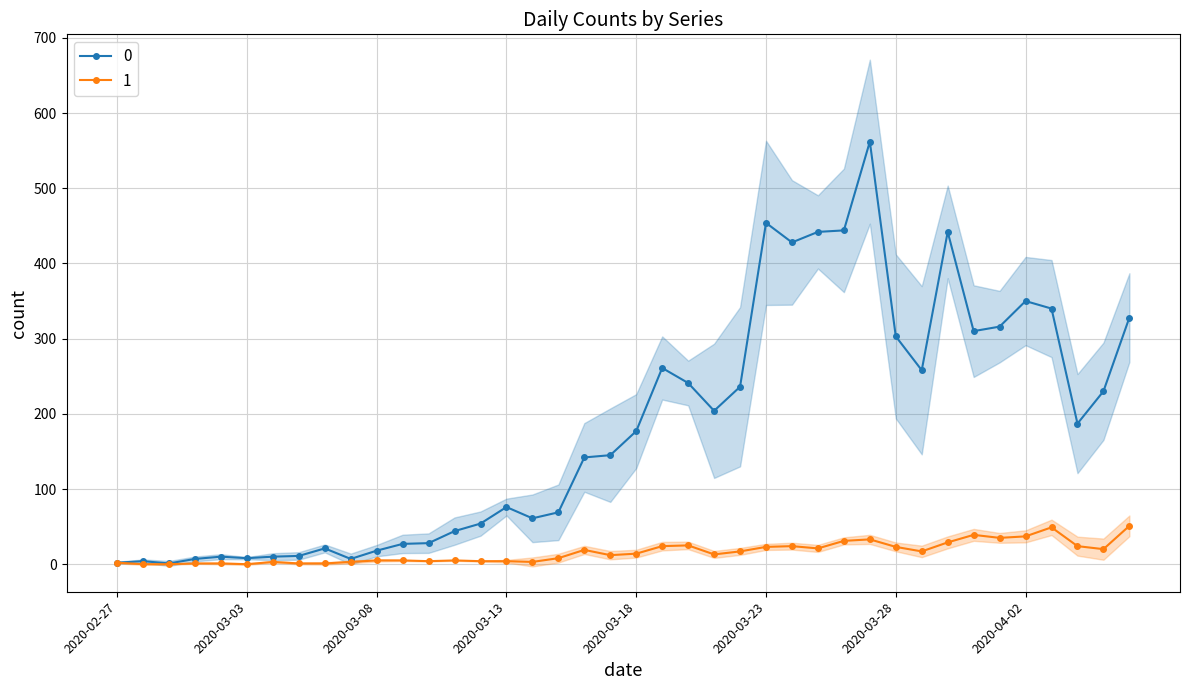

What is the label of the 15th point from the left?

2020-03-12